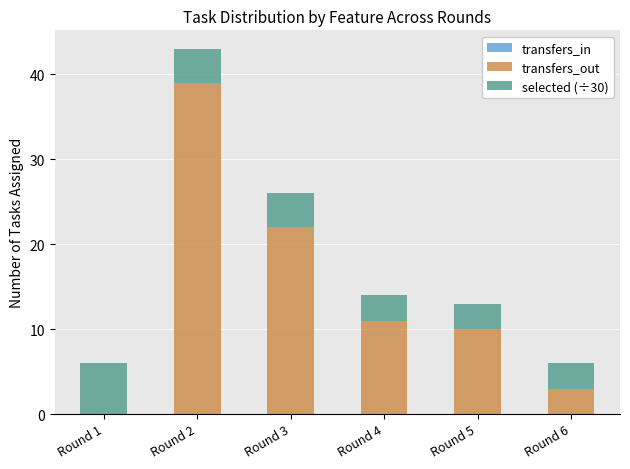

At which category is the sum across all series the highest?

Round 2